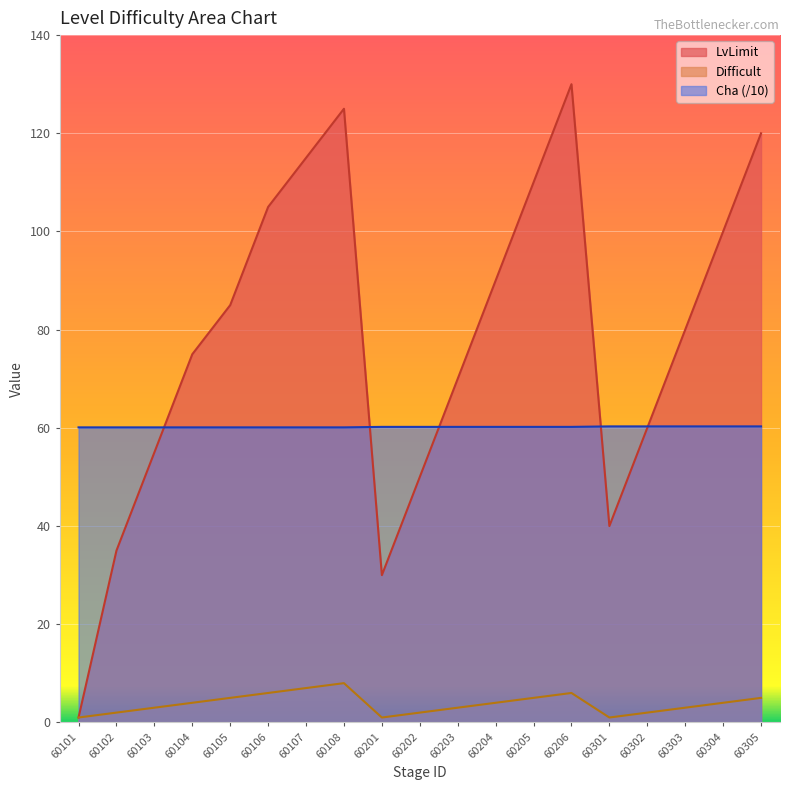

Which category has the highest value in the LvLimit series?

60206